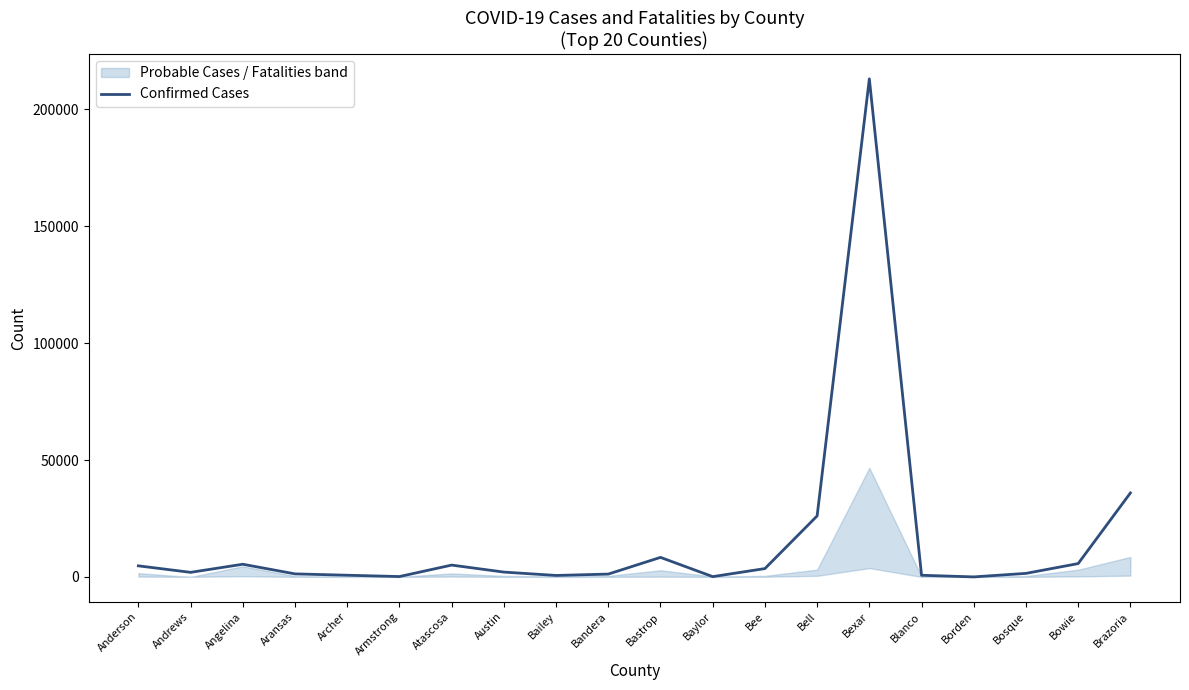

What is the label of the 1st point from the right?

Brazoria